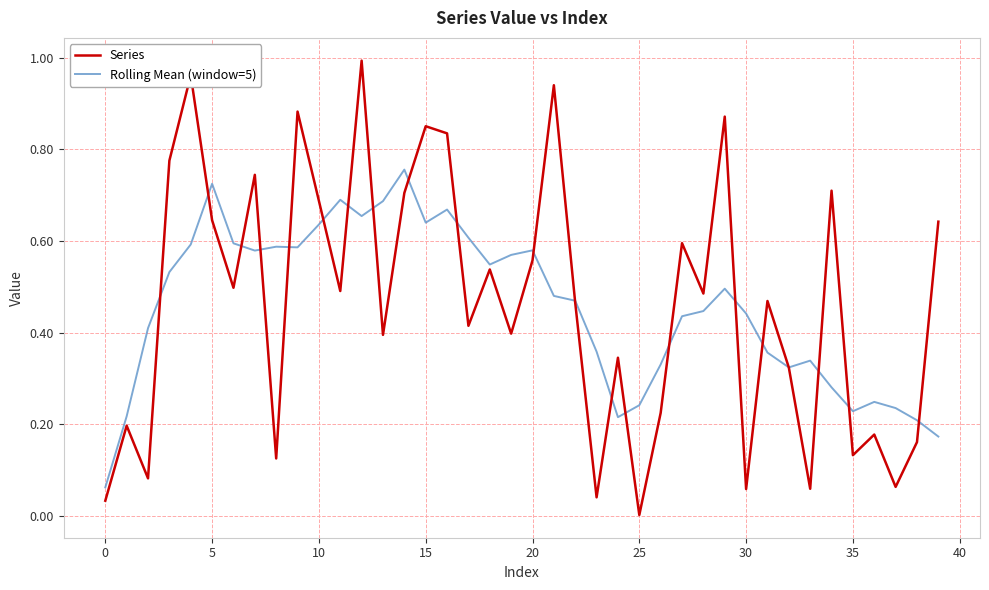

Which series has the largest range (max minus min)?

Series